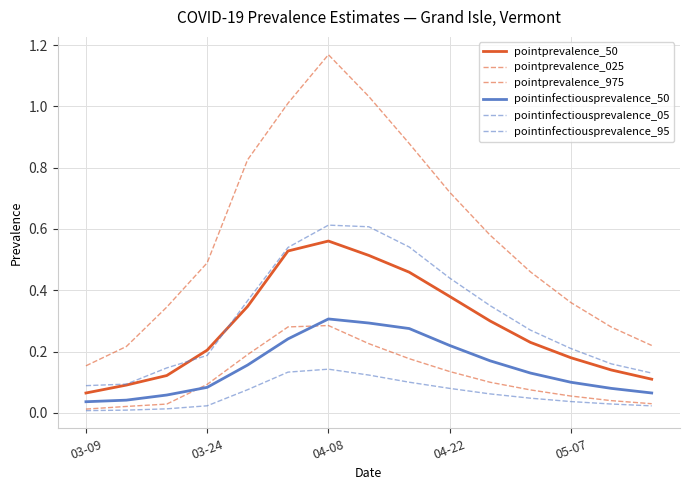

Reading left to right, what are all the values shown in this chart?

pointprevalence_50: 0.1	0.1	0.1	0.2	0.3	0.5	0.6	0.5	0.5	0.4	0.3	0.2	0.2	0.1	0.1
pointprevalence_025: 0.0	0.0	0.0	0.1	0.2	0.3	0.3	0.2	0.2	0.1	0.1	0.1	0.1	0.0	0.0
pointprevalence_975: 0.2	0.2	0.3	0.5	0.8	1.0	1.2	1.0	0.9	0.7	0.6	0.5	0.4	0.3	0.2
pointinfectiousprevalence_50: 0.0	0.0	0.1	0.1	0.2	0.2	0.3	0.3	0.3	0.2	0.2	0.1	0.1	0.1	0.1
pointinfectiousprevalence_05: 0.0	0.0	0.0	0.0	0.1	0.1	0.1	0.1	0.1	0.1	0.1	0.0	0.0	0.0	0.0
pointinfectiousprevalence_95: 0.1	0.1	0.1	0.2	0.4	0.5	0.6	0.6	0.5	0.4	0.3	0.3	0.2	0.2	0.1